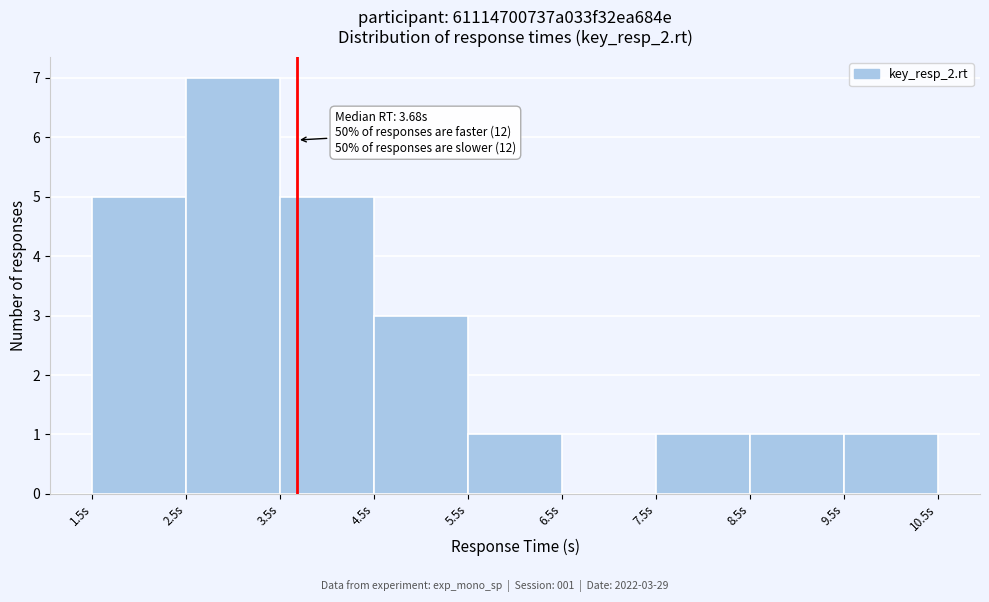

Over which range of the x-axis is the bar tallest?

2.5 to 3.5